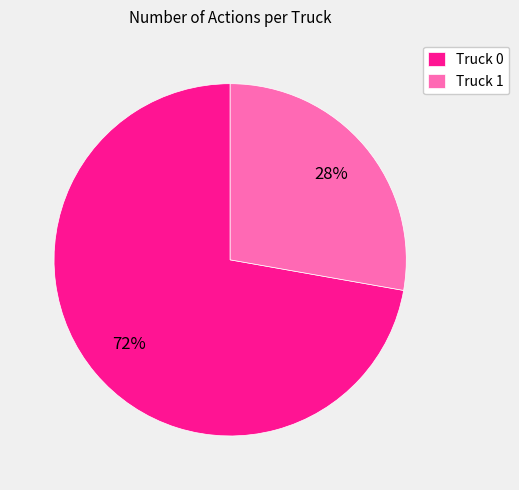

Combined, do Truck 0 and Truck 1 account for over 50%?

Yes